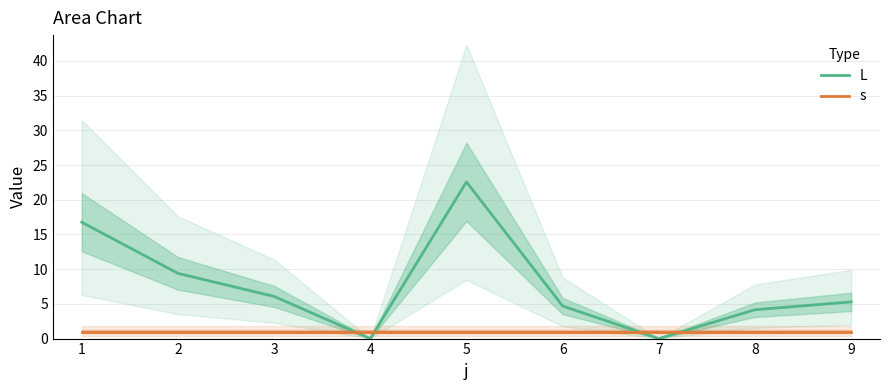

How many interior local peaks does the L series have?

1